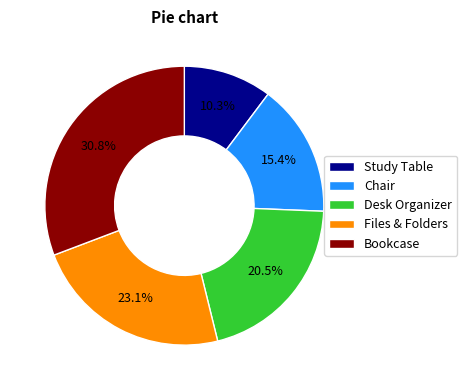

Do Study Table and Bookcase together represent more than half of the pie?

No